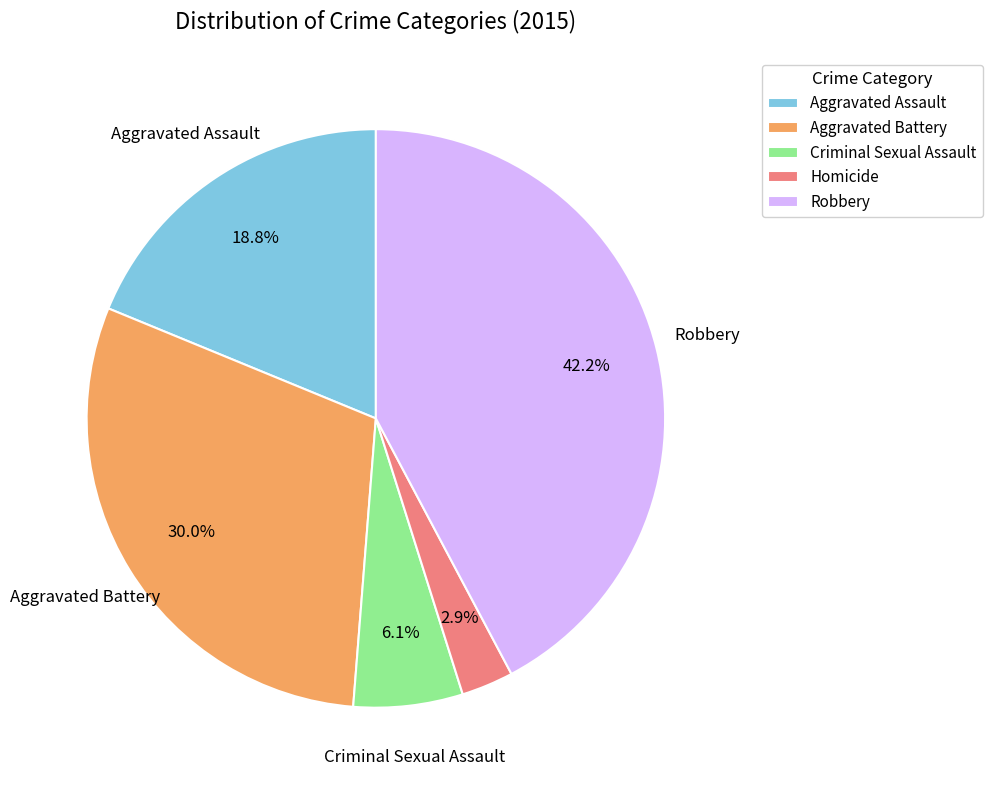

To the nearest percent, what percentage of the pie is Robbery?

42%